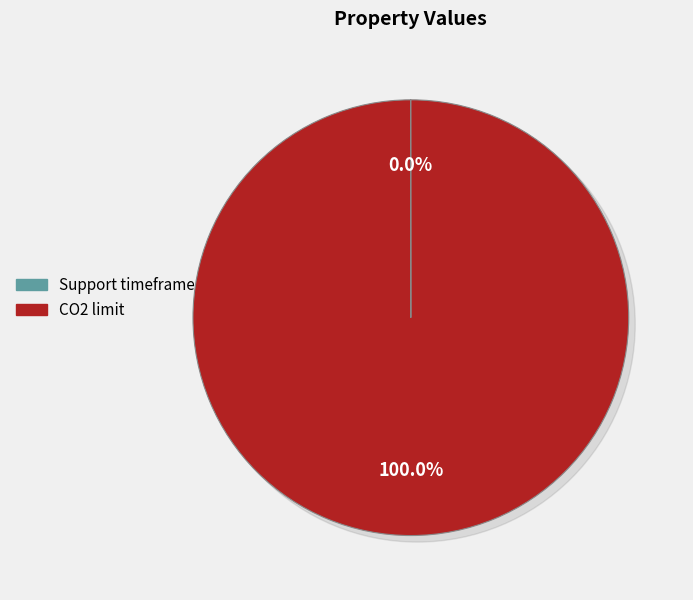

The CO2 limit slice represents 100% of the pie. True or false?

True